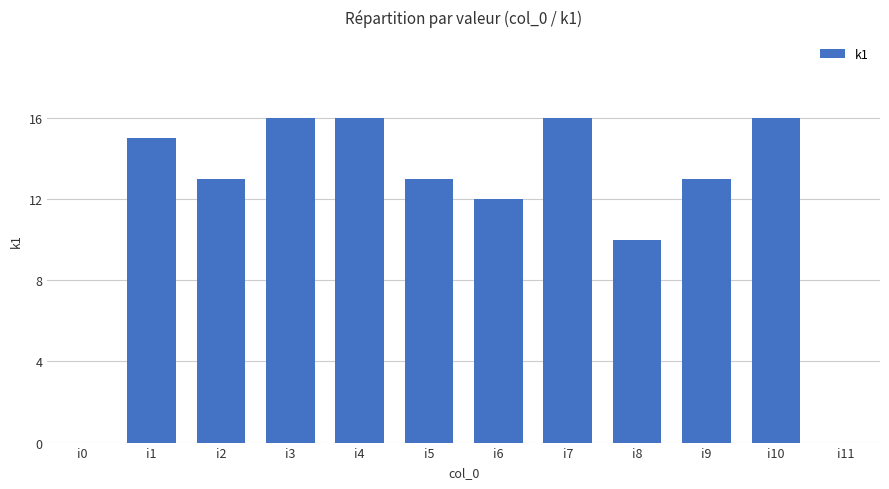

True or false: the data shows 13 at i9.

True